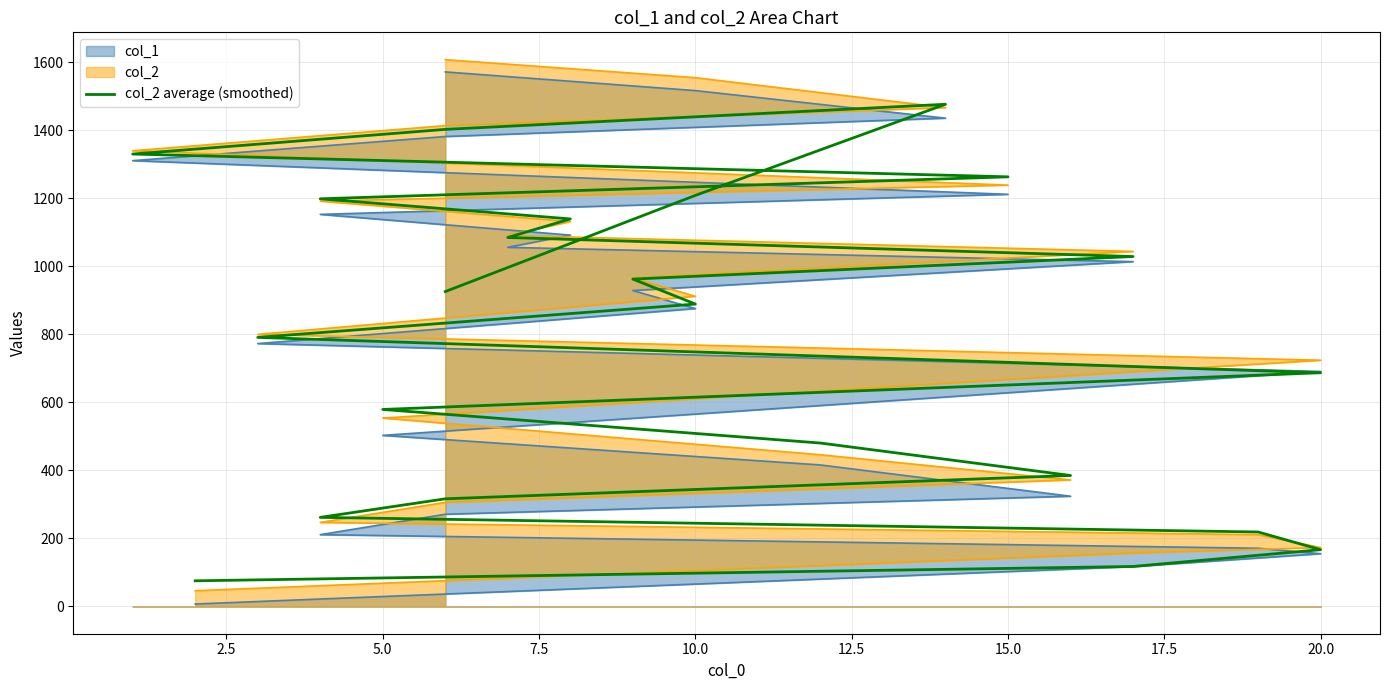

How many points are higher than both their immediate neighbors (excluding endpoints)?

1